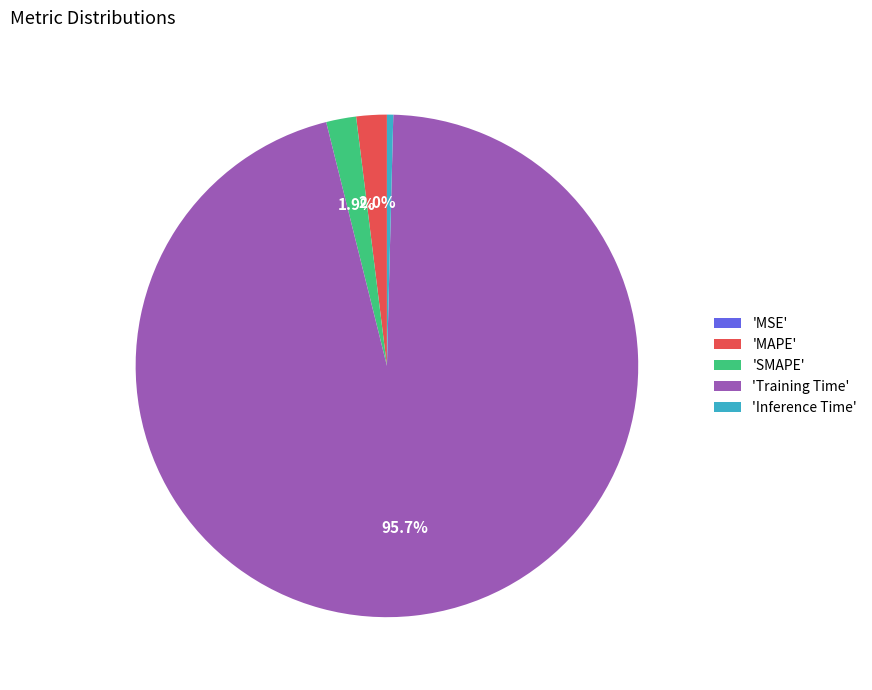

What percentage do 'MAPE' and 'SMAPE' together represent?

3.9%